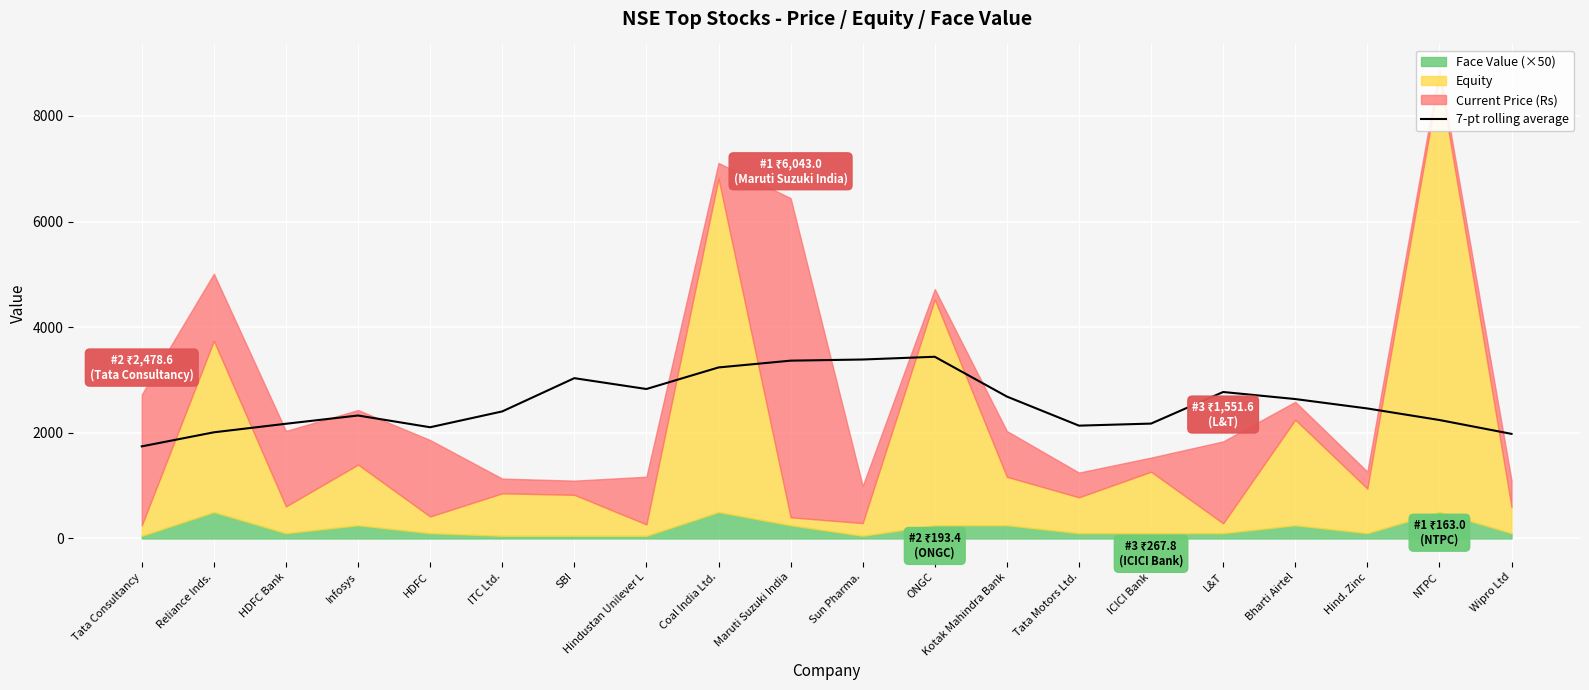

What position from the left is Coal India Ltd.?

9